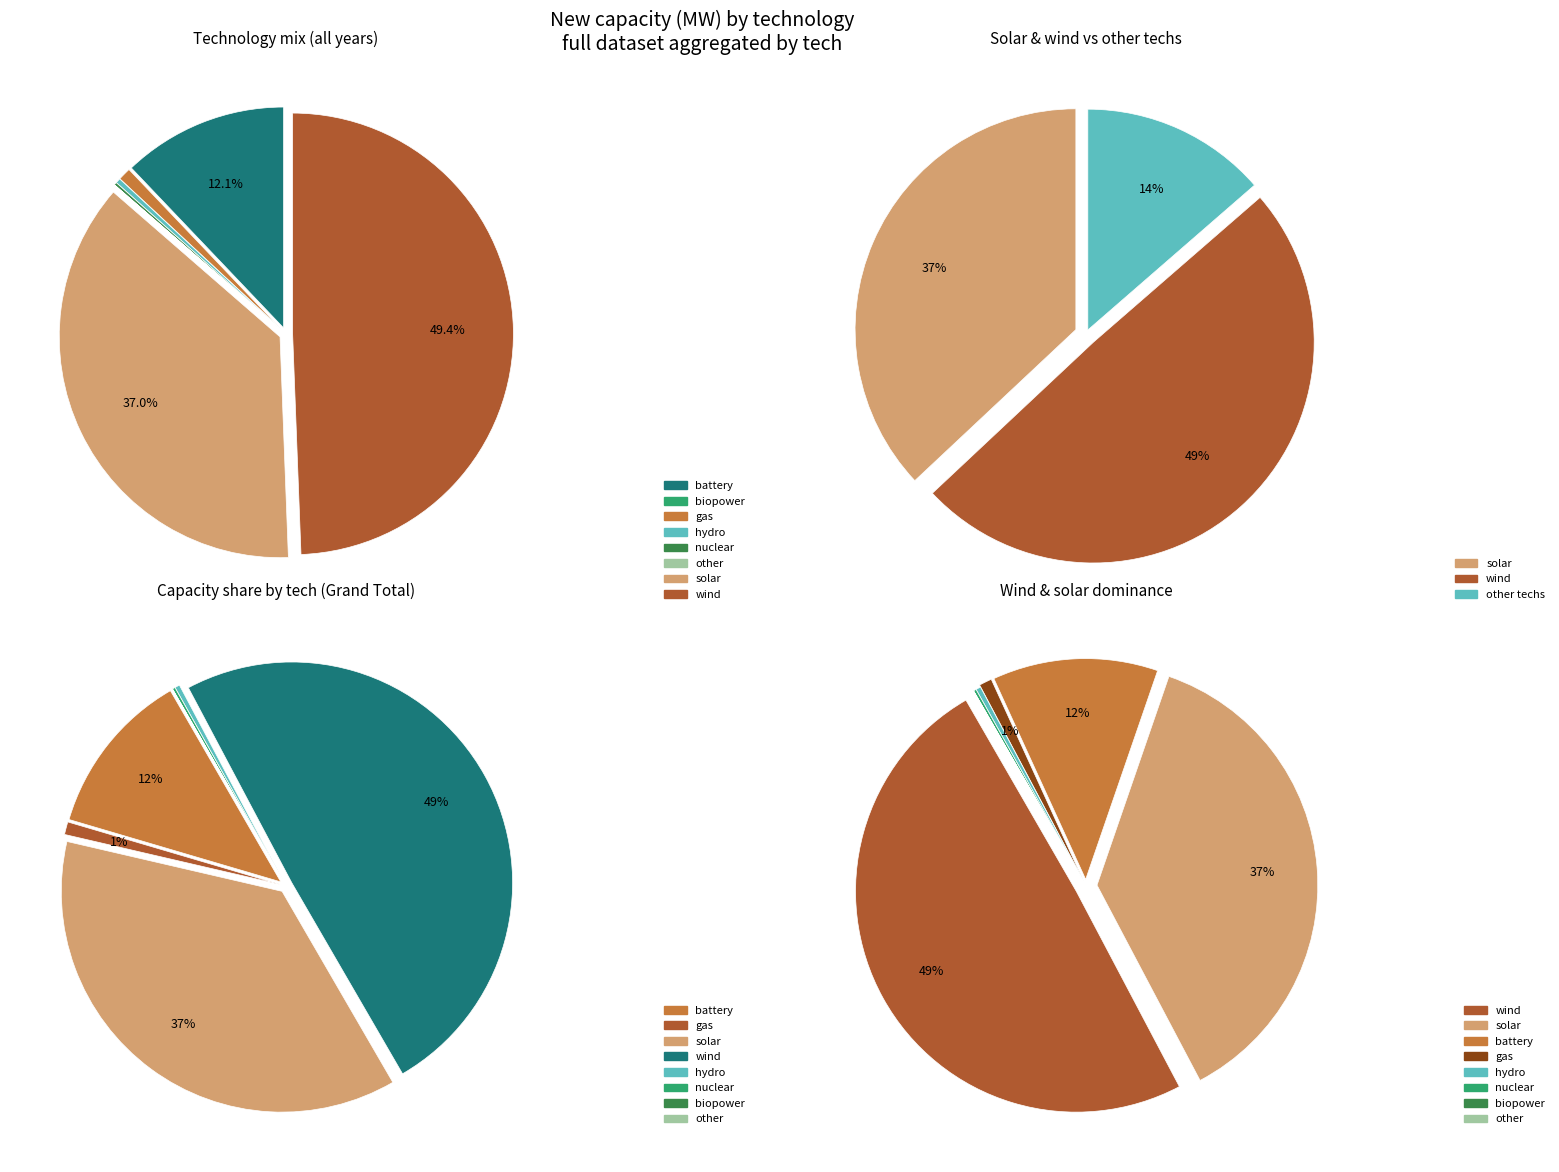

Count the number of slices in the pie.

8